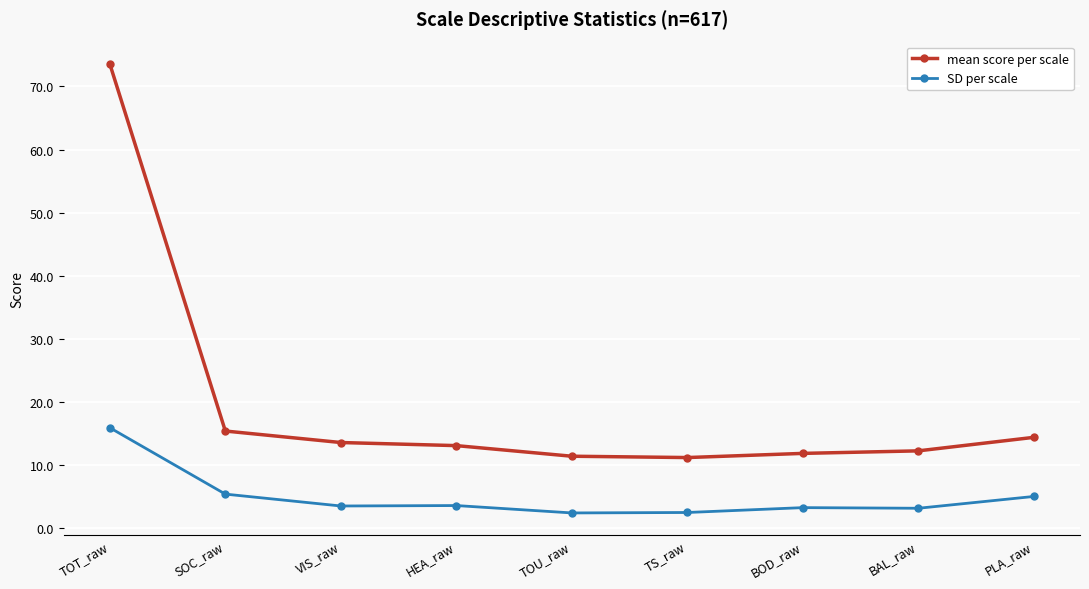

True or false: SD per scale and mean score per scale cross at least once.

False